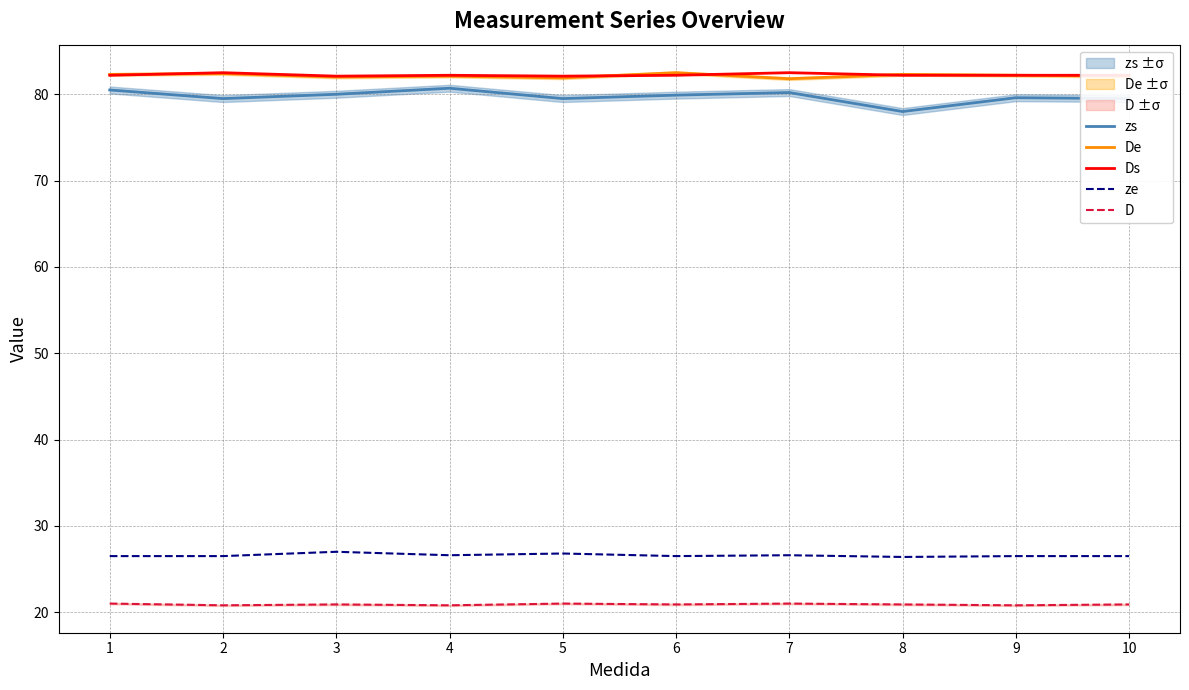

In De, how many points are lower than both neighbors (excluding endpoints)?

3